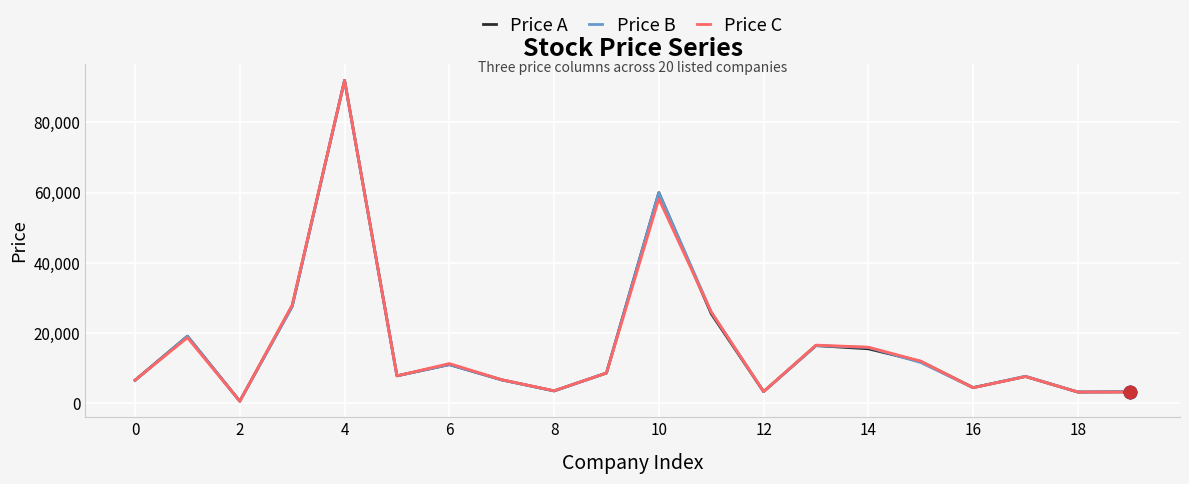

What are all the series names shown in the legend?

Price A, Price B, Price C